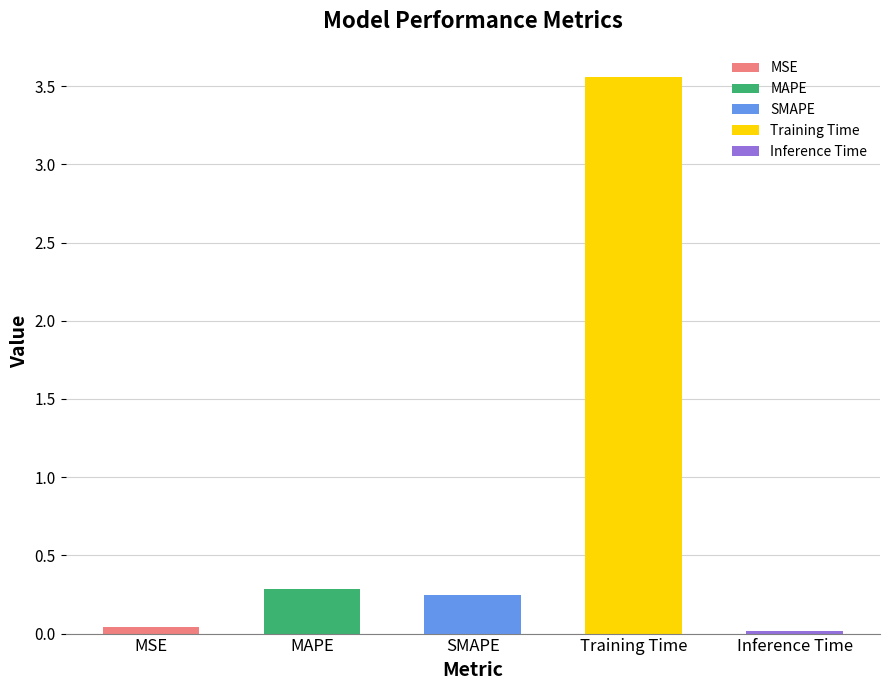

Is it true that the value at Training Time is 3.6?

True